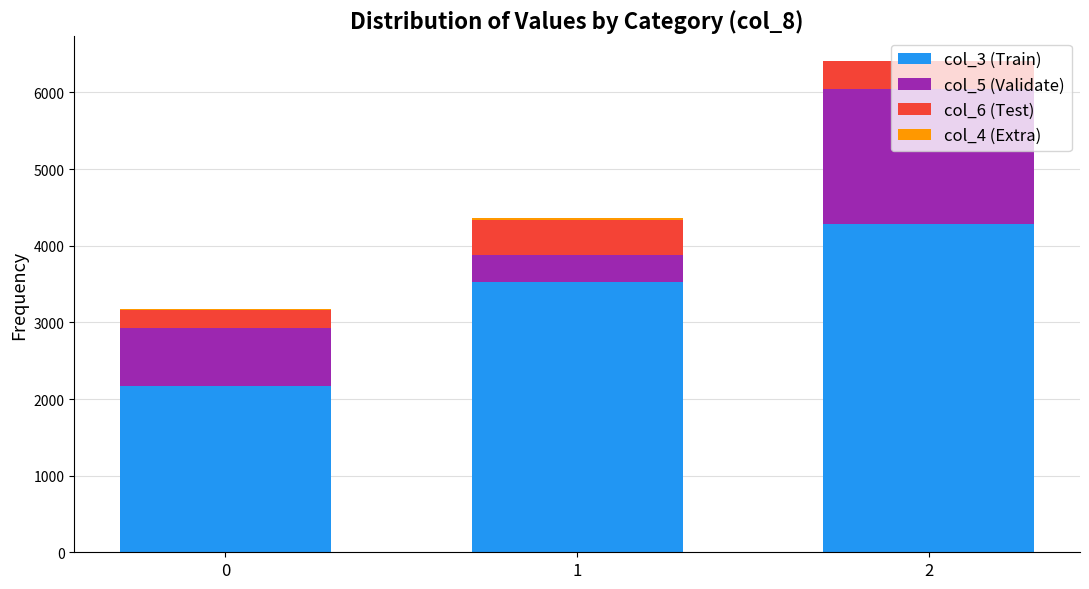

The value of col_3 (Train) at 1 is 5789.8. True or false?

False